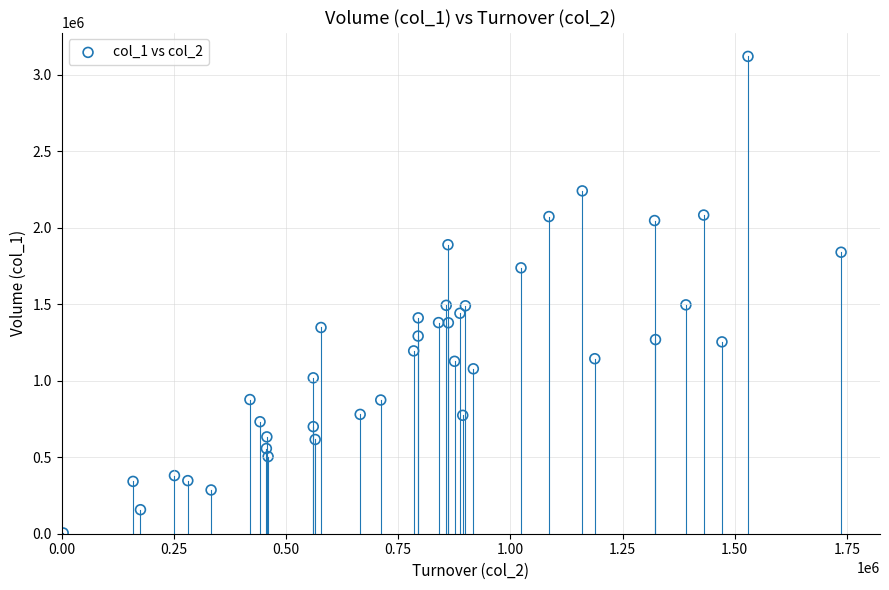

What is the range of X values (max minus min)?

1733460